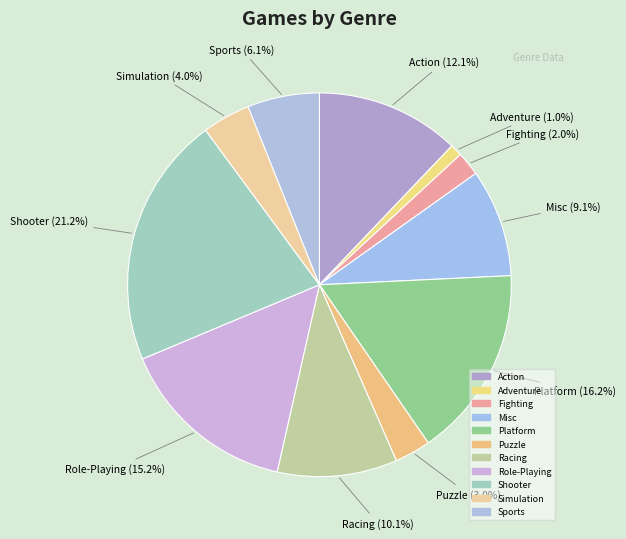

How many slices are in this pie chart?

11